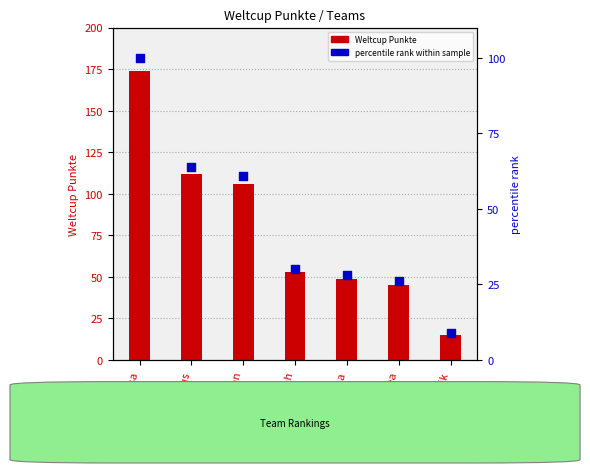

What is the total value across all series at Dominik?

24